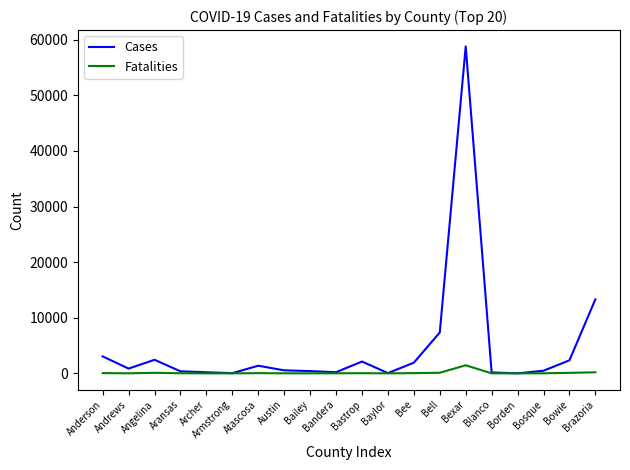

Which series has the largest range (max minus min)?

Cases